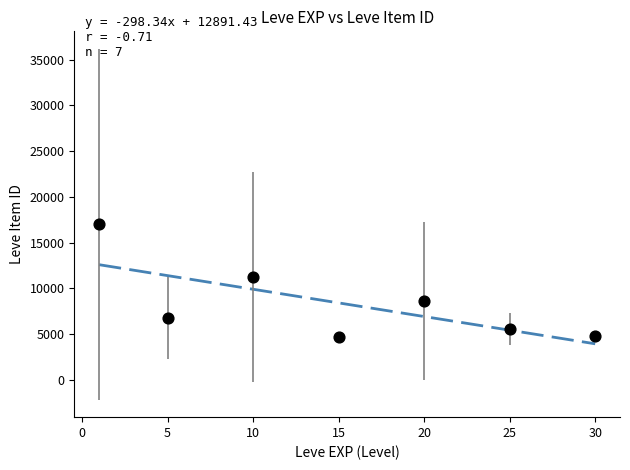

What is the average Y value?

8373.7